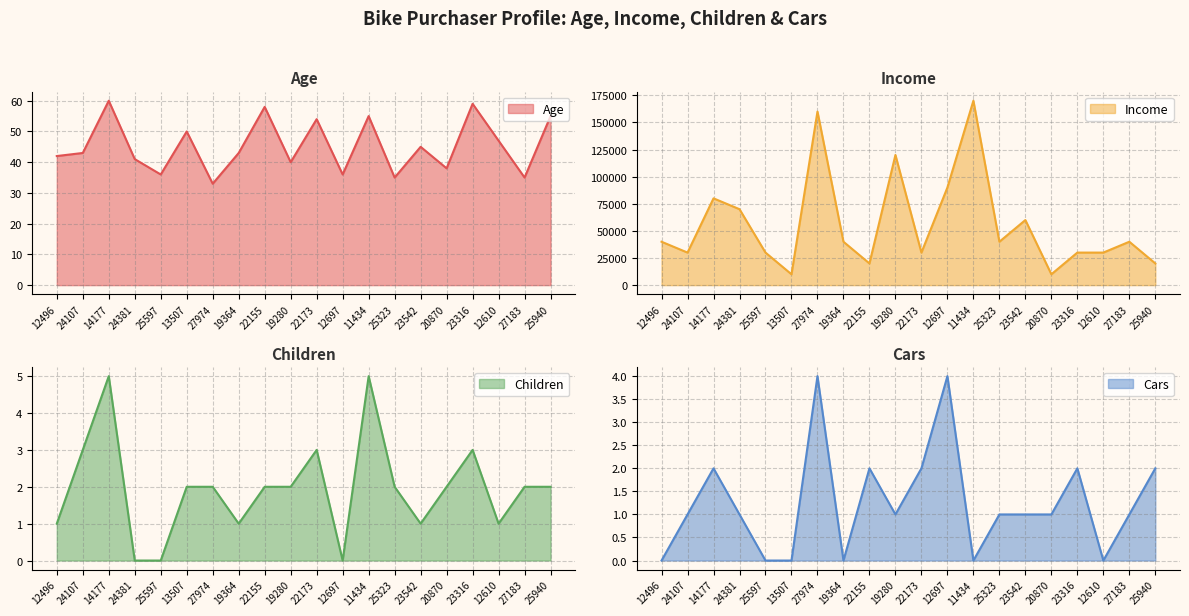

How many lines are shown in the chart?

4